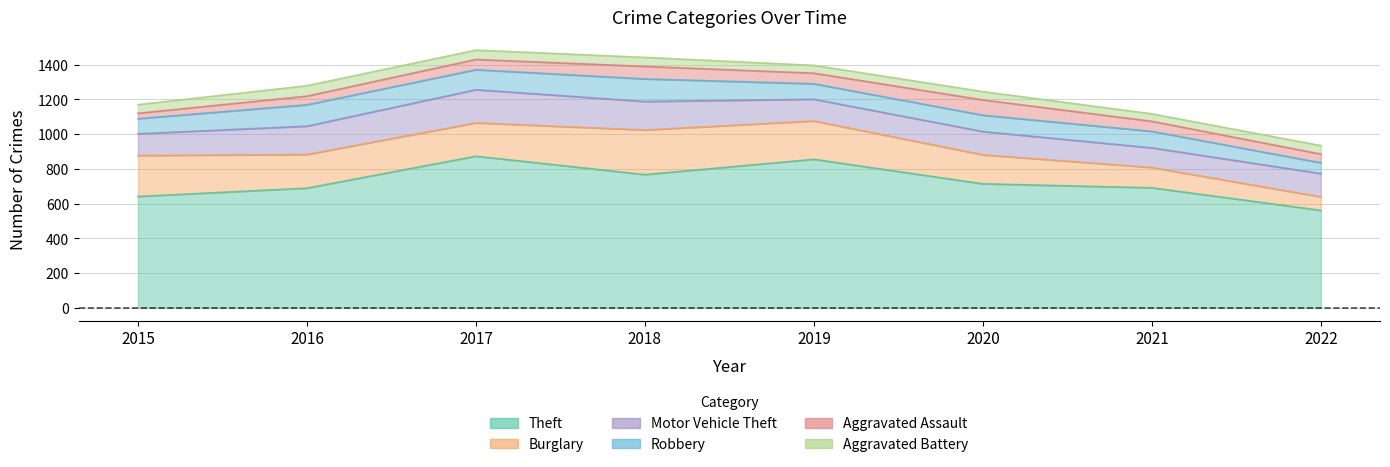

How many values in the Aggravated Assault series exceed 59?

3